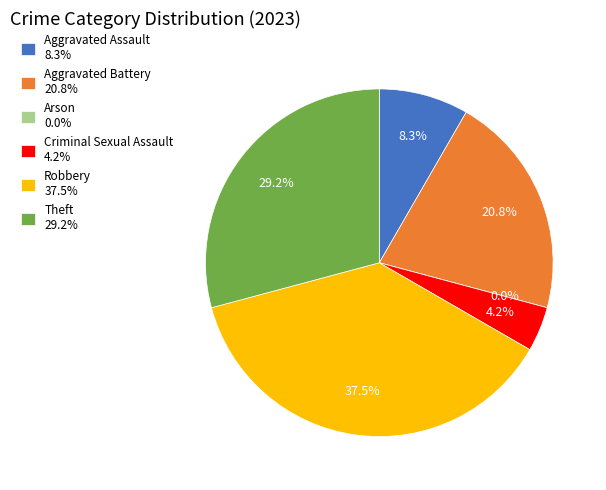

Is there any slice that represents more than half of the pie?

No